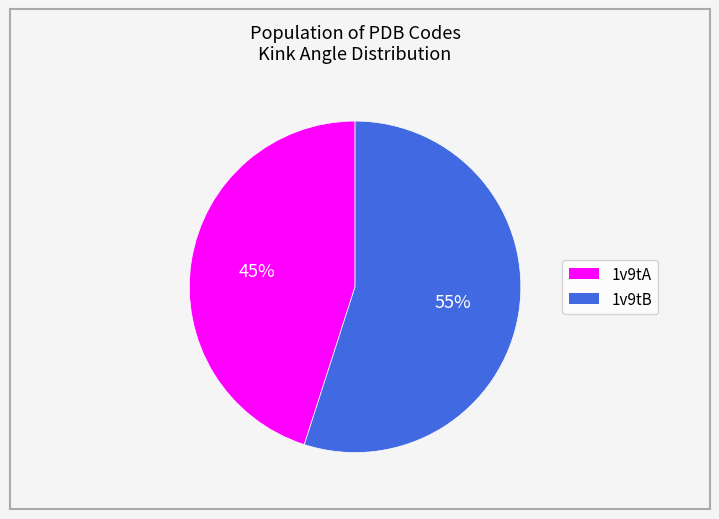

To the nearest percent, what is the average slice percentage?

50%